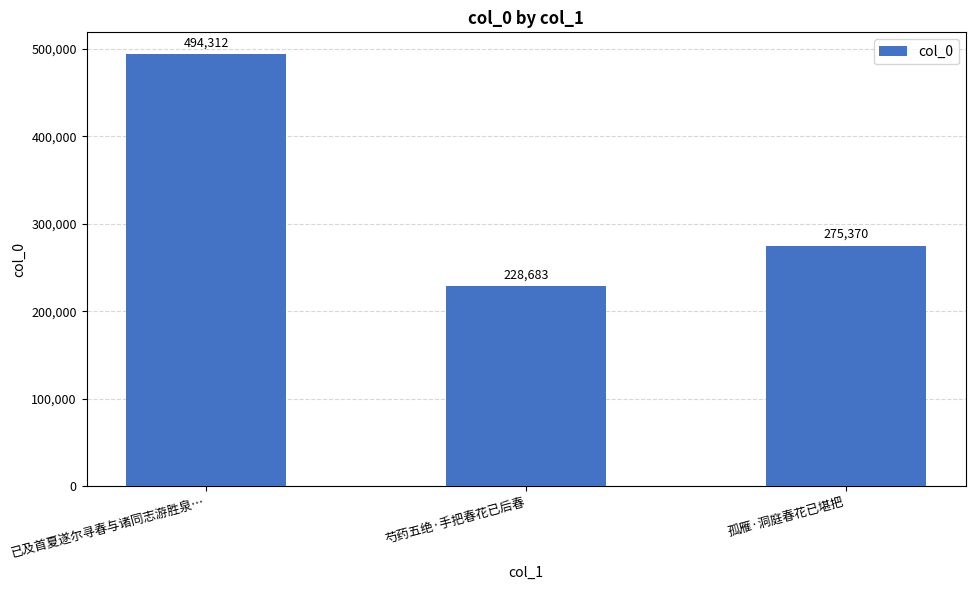

At which label does the data first exceed 275370?

已及首夏遂尔寻春与诸同志游胜泉…